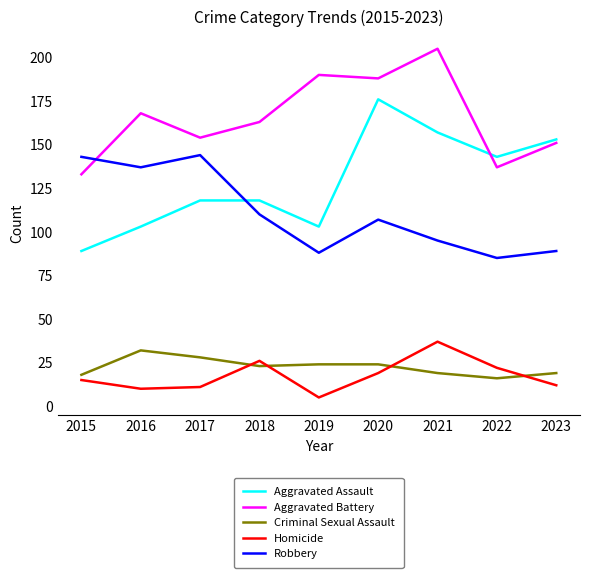

What is the greatest value displayed?

205